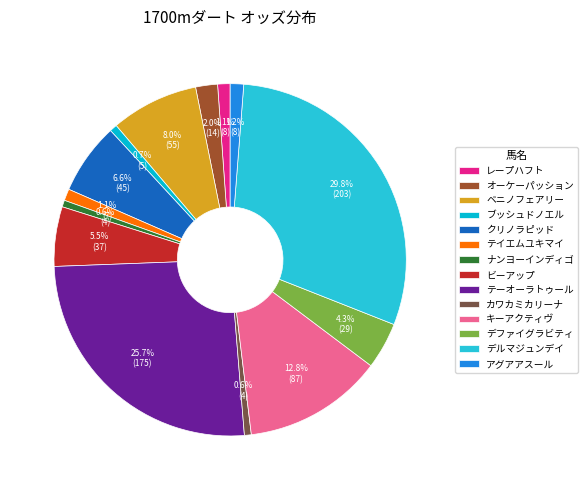

True or false: ナンヨーインディゴ accounts for 1% of the total.

True